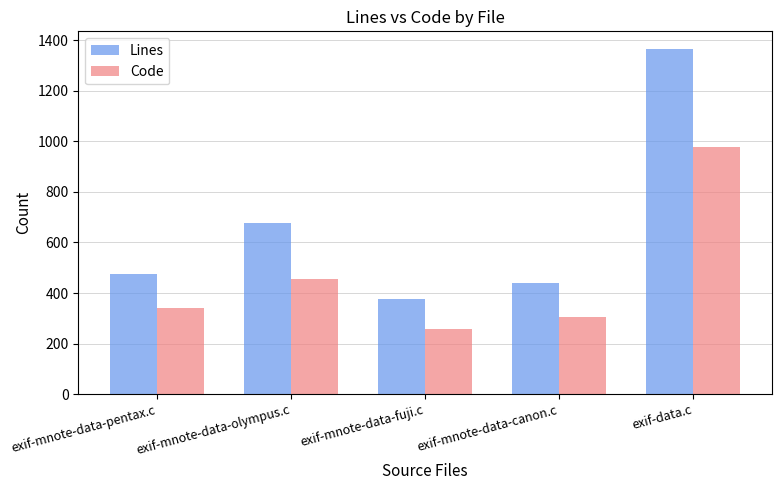

Where is Lines nearest to the value 872?

exif-mnote-data-olympus.c